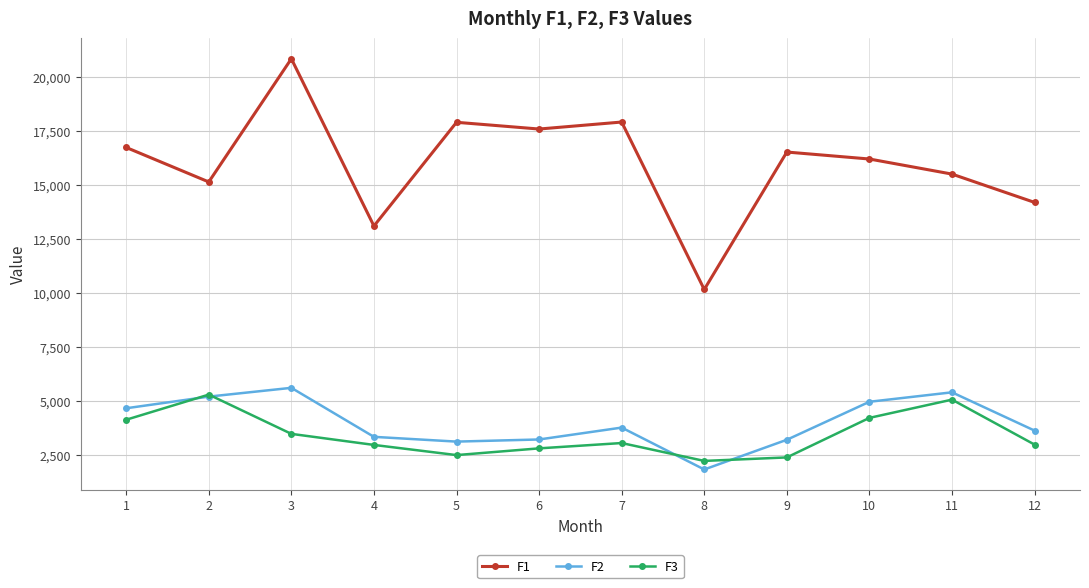

What is the difference between the maximum and minimum values in the F3 series?

3074